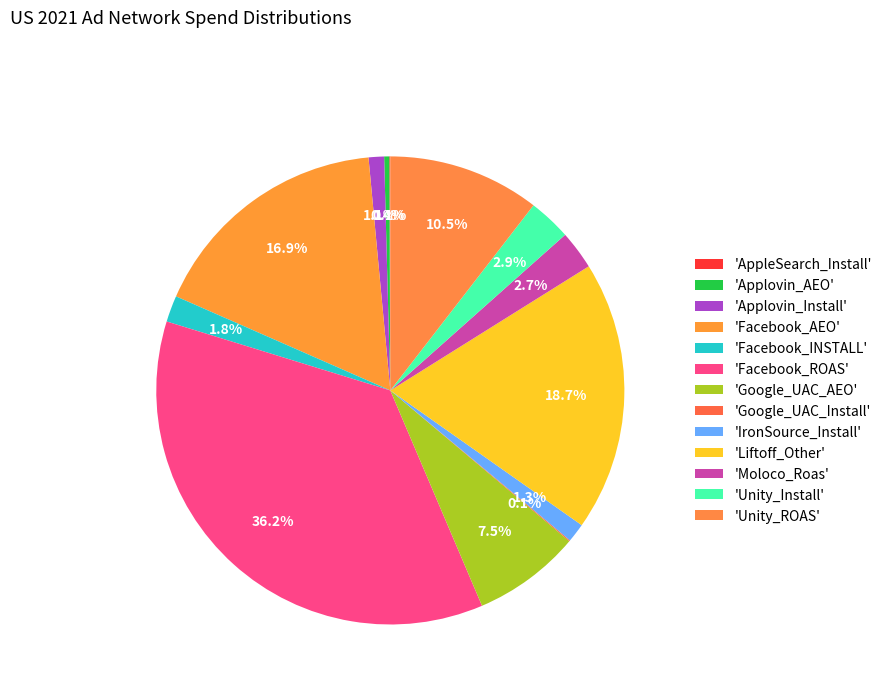

Does any single category account for the majority?

No